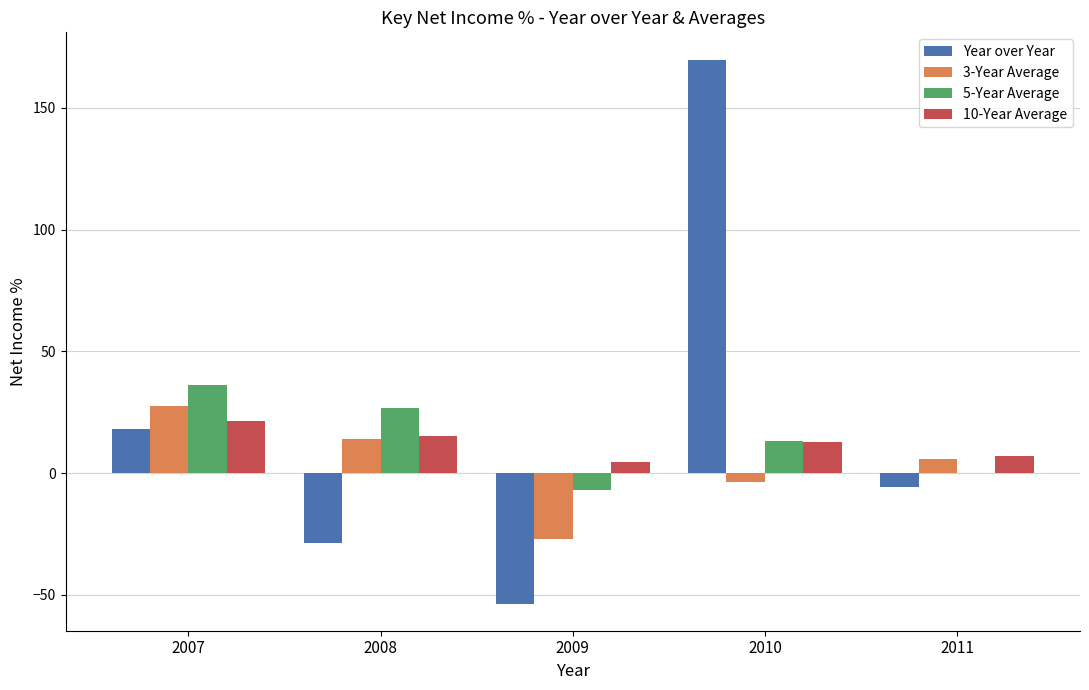

True or false: Year over Year has a value of 29.0 at 2007.

False